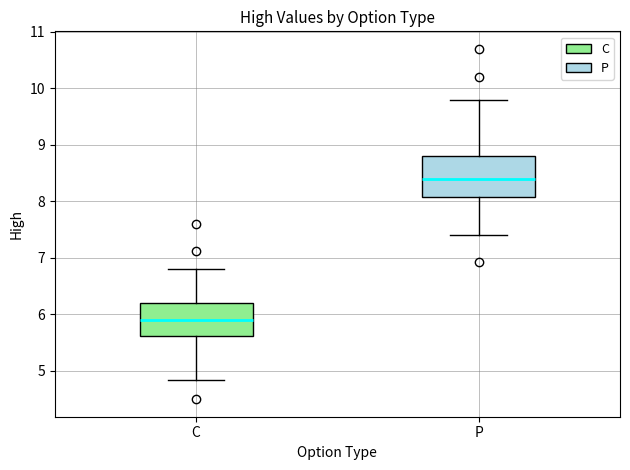

Reading left to right, transcribe this box plot: for each box, give where its median line is, the range the box spans, and where its two whiskers end, as read against the y-axis. The values are not printed on the chart, so give them approximately, as read against the axis.

C: median 5.9, box 5.6 to 6.2, whiskers 4.8 to 6.8
P: median 8.4, box 8.1 to 8.8, whiskers 7.4 to 9.8